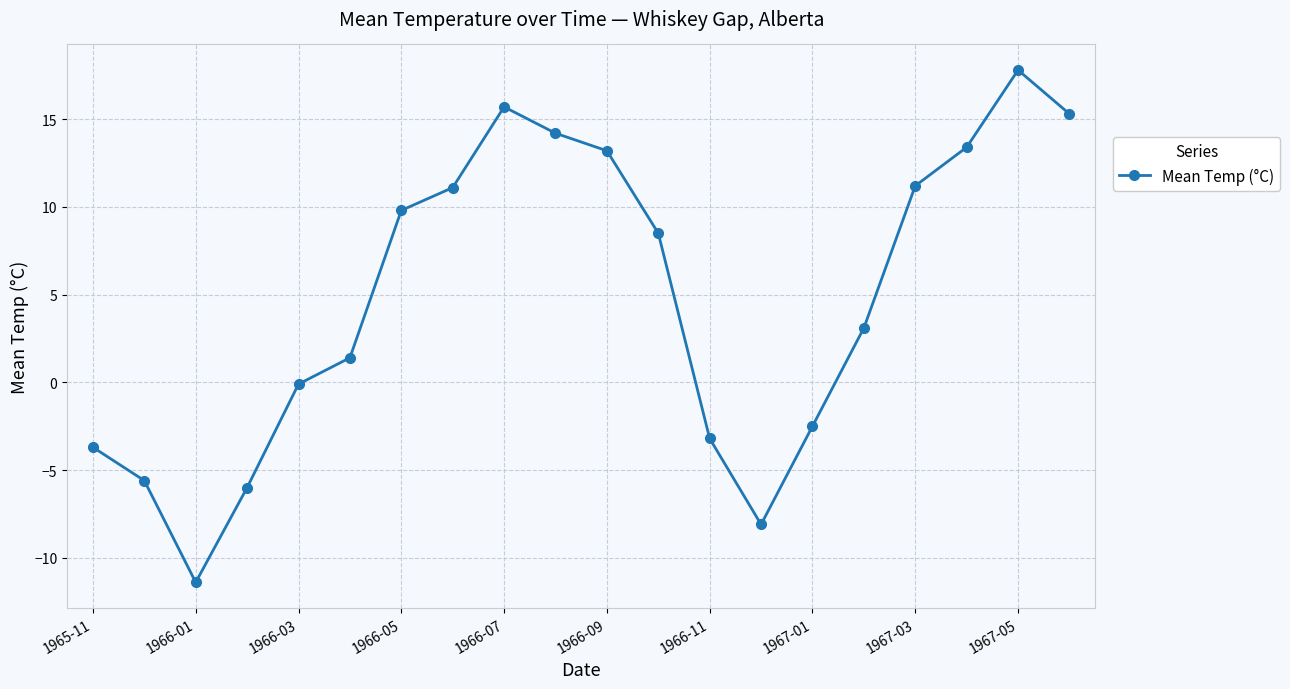

Count the number of categories in the chart.

20